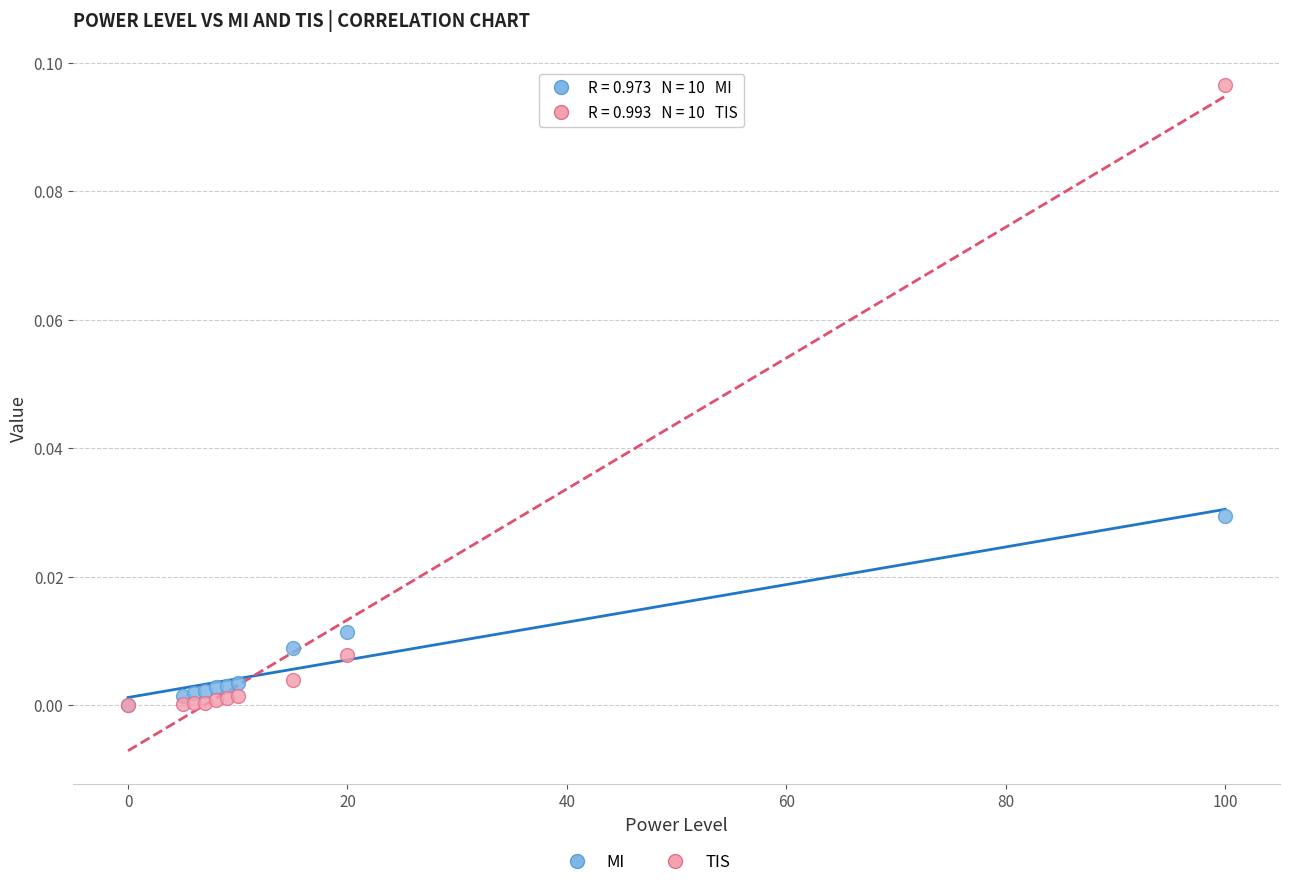

Which series contains the highest Y value?

TIS